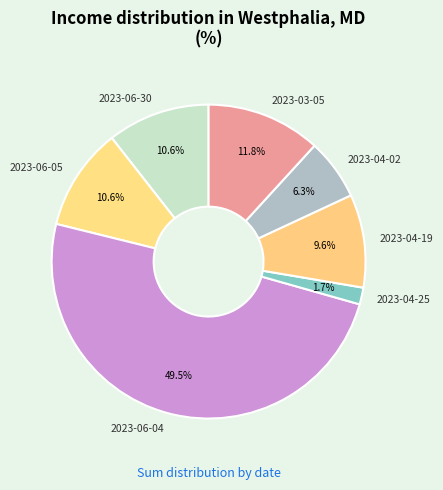

To the nearest percent, what is the combined percentage of 2023-06-04 and 2023-04-19?

59%